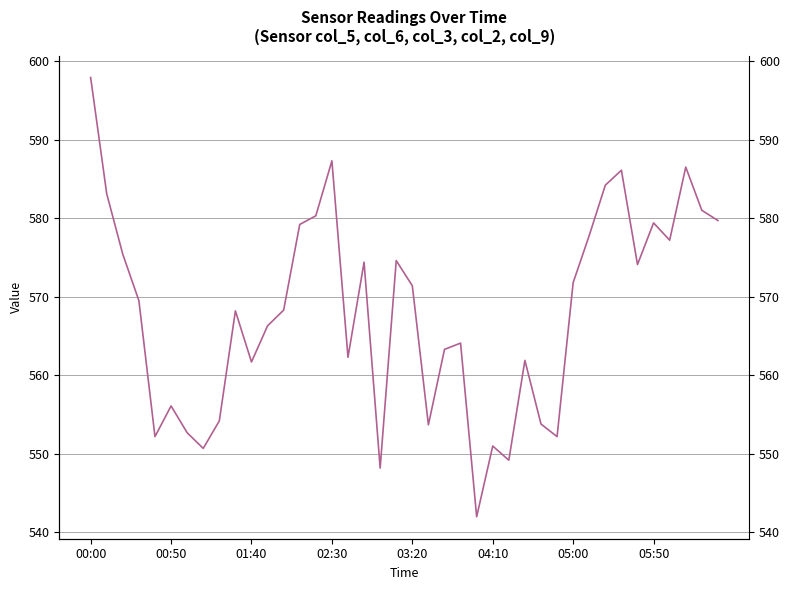

What position from the right is 26?

14